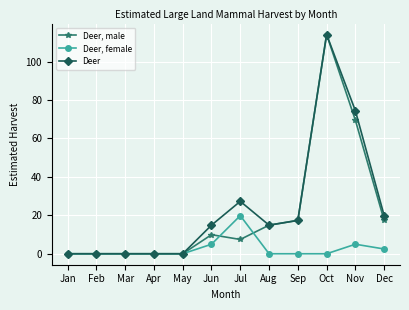

Reading right to left, list all the values displayed in this chart.

Deer, male: 17.4	69.4	114.0	17.4	14.9	7.4	9.9	0.0	0.0	0.0	0.0	0.0
Deer, female: 2.5	5.0	0.0	0.0	0.0	19.8	5.0	0.0	0.0	0.0	0.0	0.0
Deer: 19.8	74.4	114.0	17.4	14.9	27.3	14.9	0.0	0.0	0.0	0.0	0.0